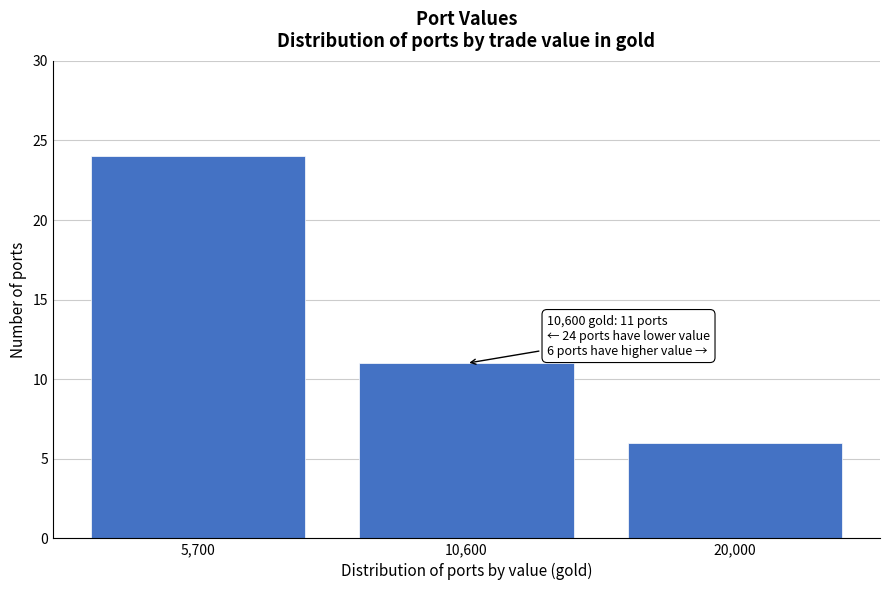

Reading left to right, transcribe all the data shown in this chart.

24	11	6